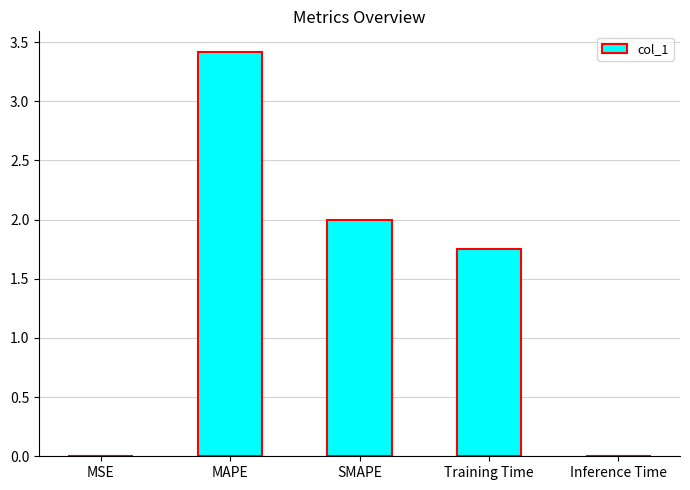

What is the sum of all values?

7.2